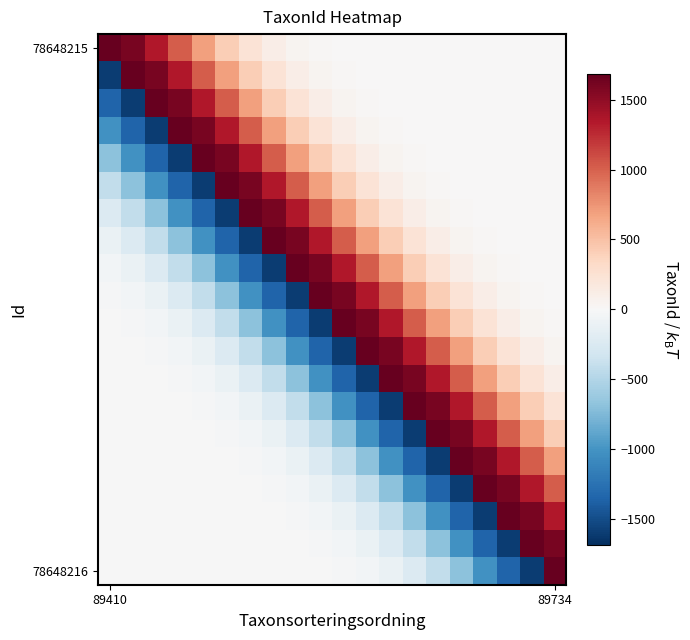

At which category is the sum across all series the highest?

89734